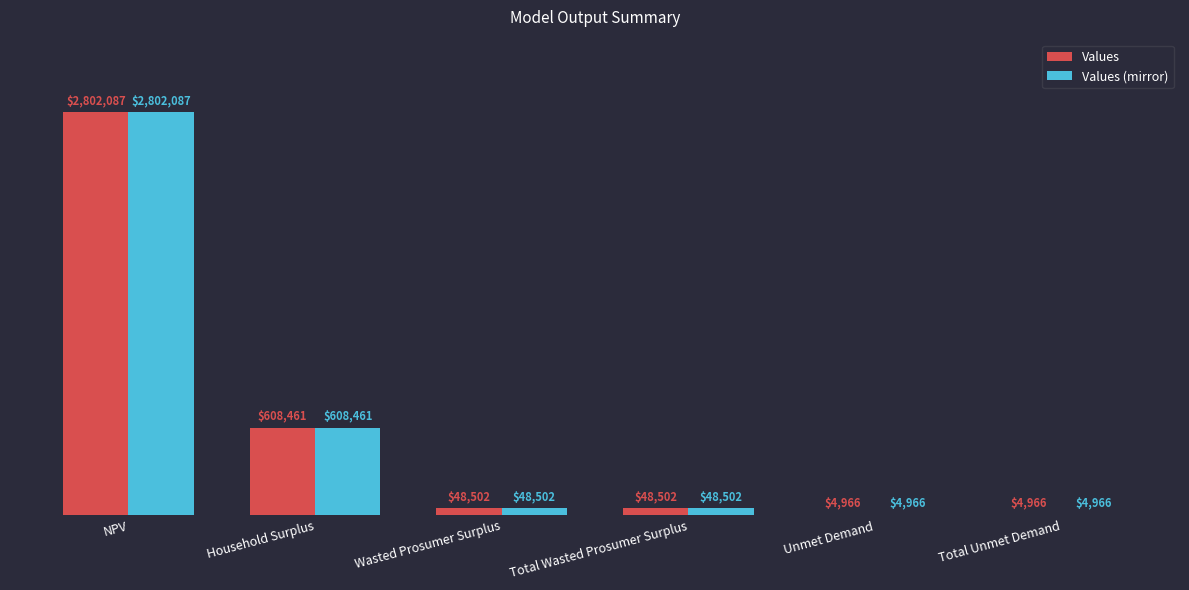

Which series has the largest total across all categories?

Values